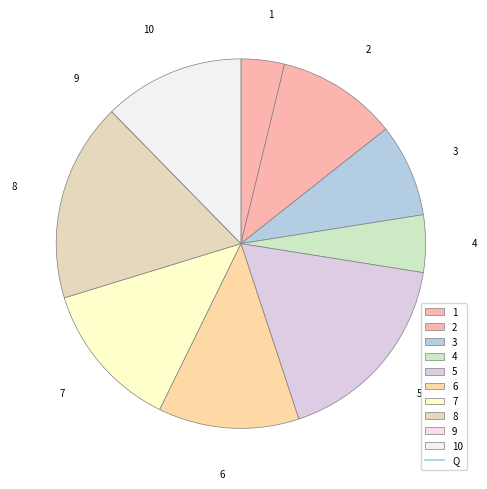

True or false: 8 accounts for 17% of the total.

True